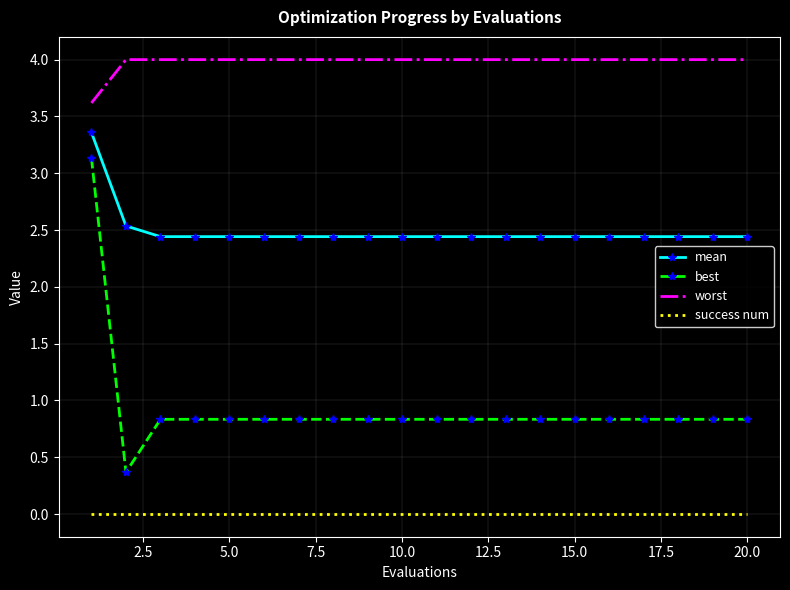

Which series has the largest range (max minus min)?

best